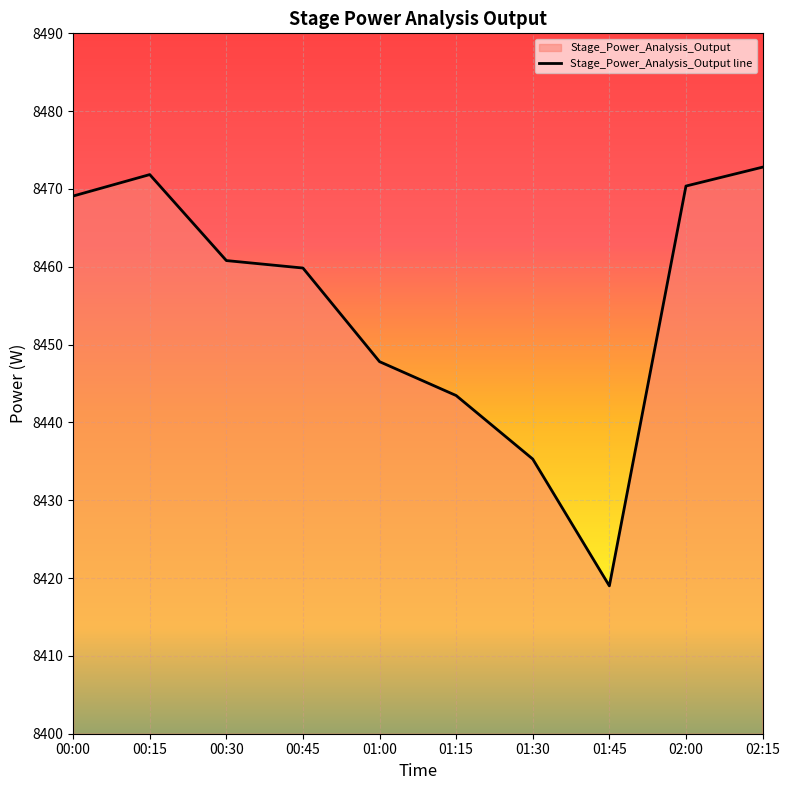

Is it true that the value at 02:15 is 3604.1?

False